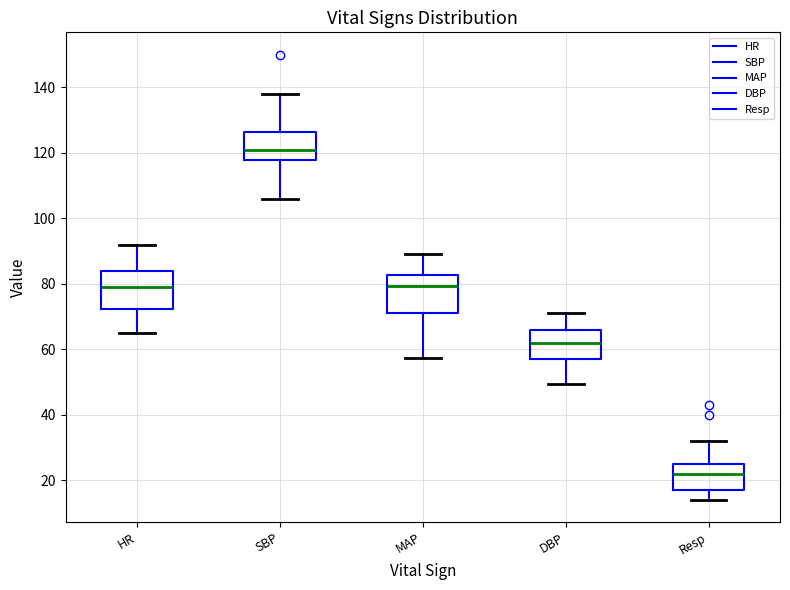

Which box has the highest median line?

SBP